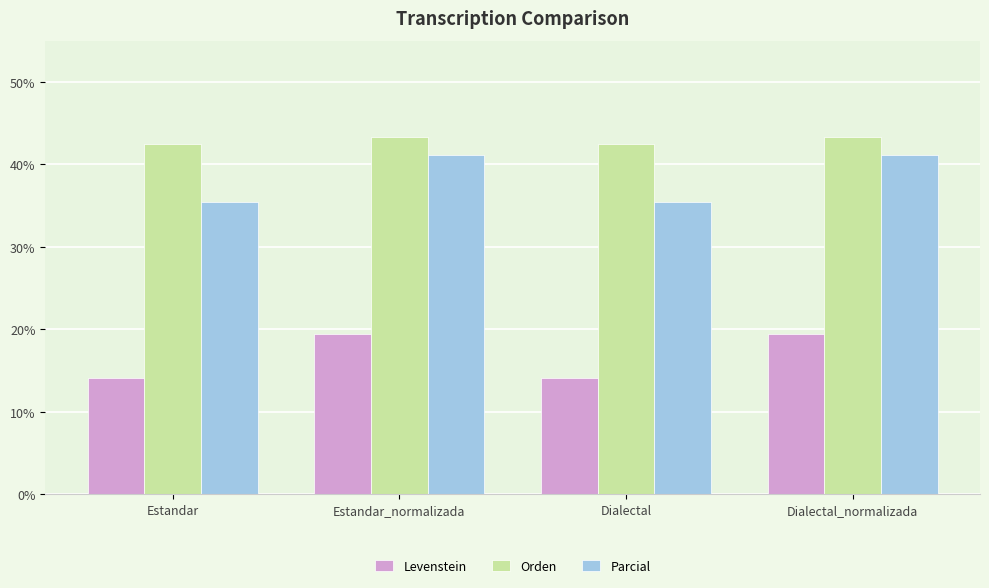

Reading right to left, transcribe all the data shown in this chart.

Levenstein: 19.4	14.1	19.4	14.1
Orden: 43.4	42.4	43.4	42.4
Parcial: 41.1	35.5	41.1	35.5